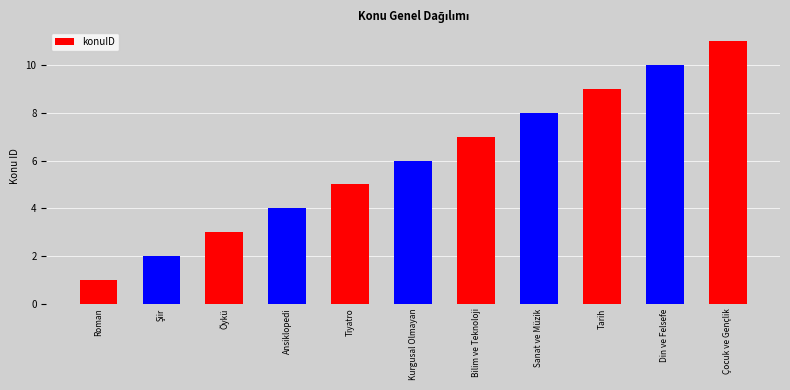

How many values are between 3 and 9?

7